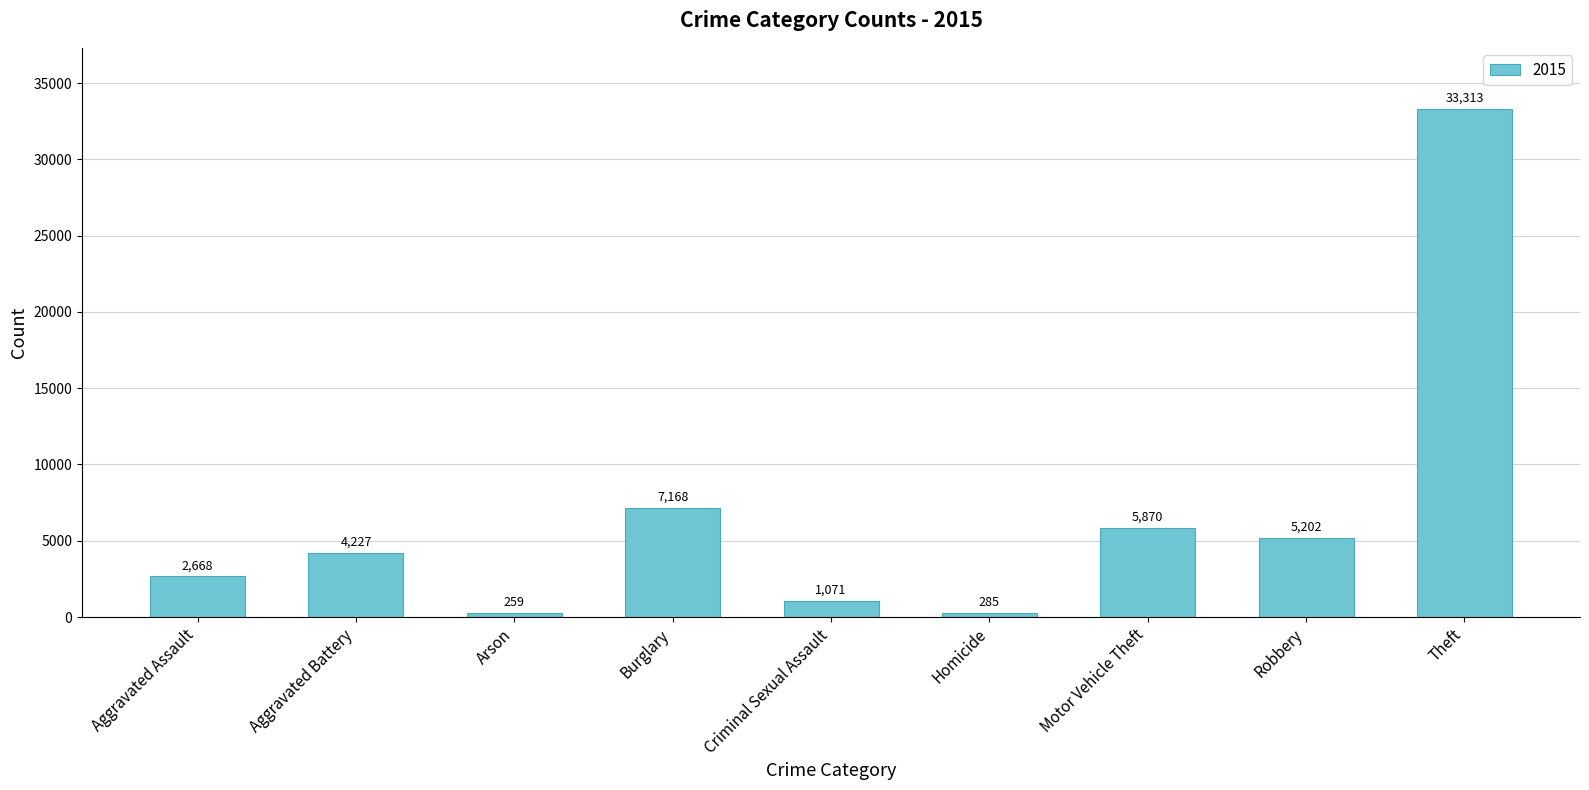

The chart shows a value of 4517 at Aggravated Assault. True or false?

False